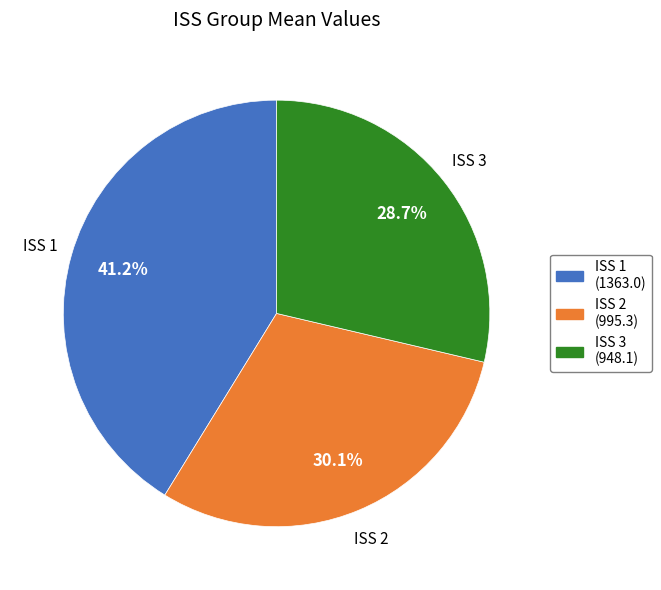

What is the ratio of the value at ISS 1 to the value at ISS 2?

1.4